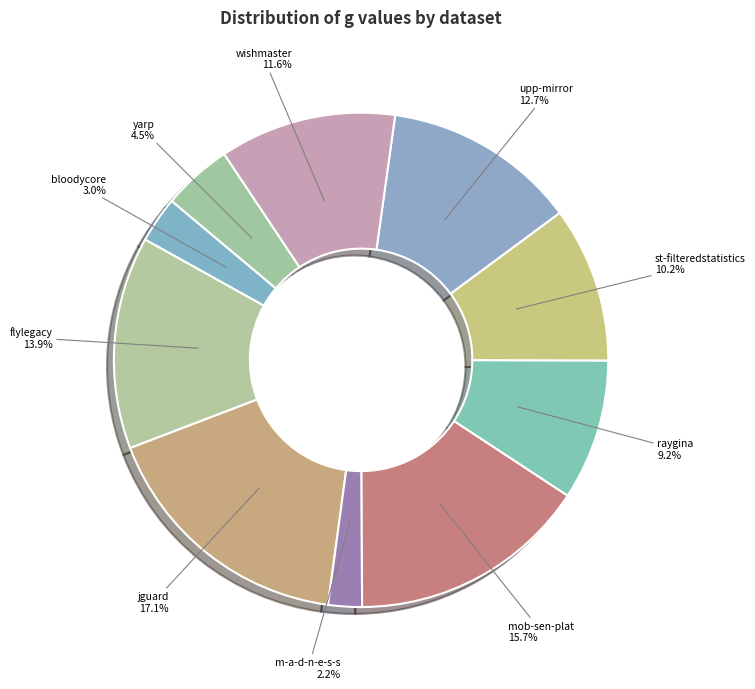

Count the number of slices in the pie.

10